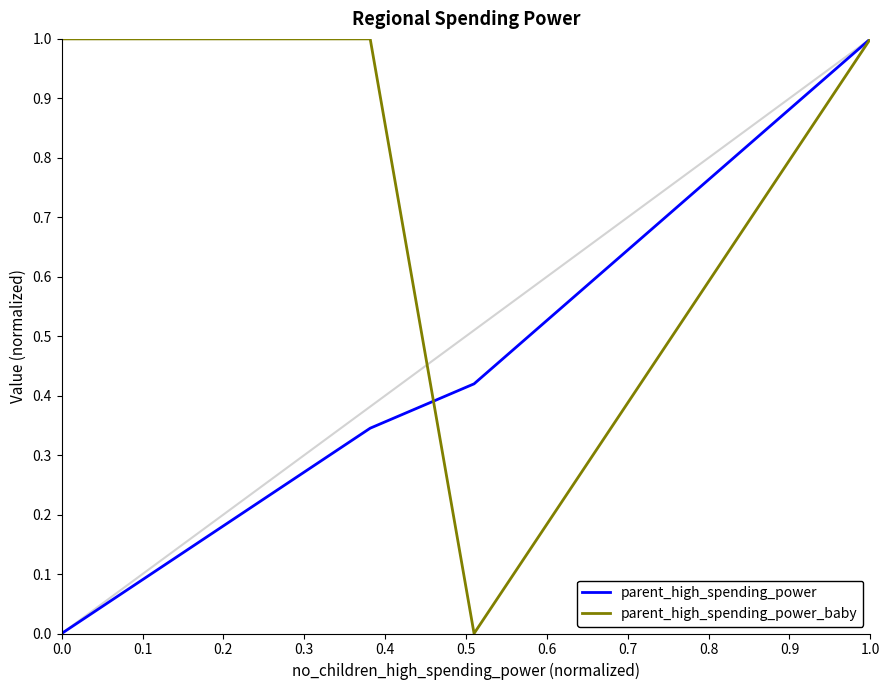

True or false: parent_high_spending_power has more than 2 interior local peaks.

False